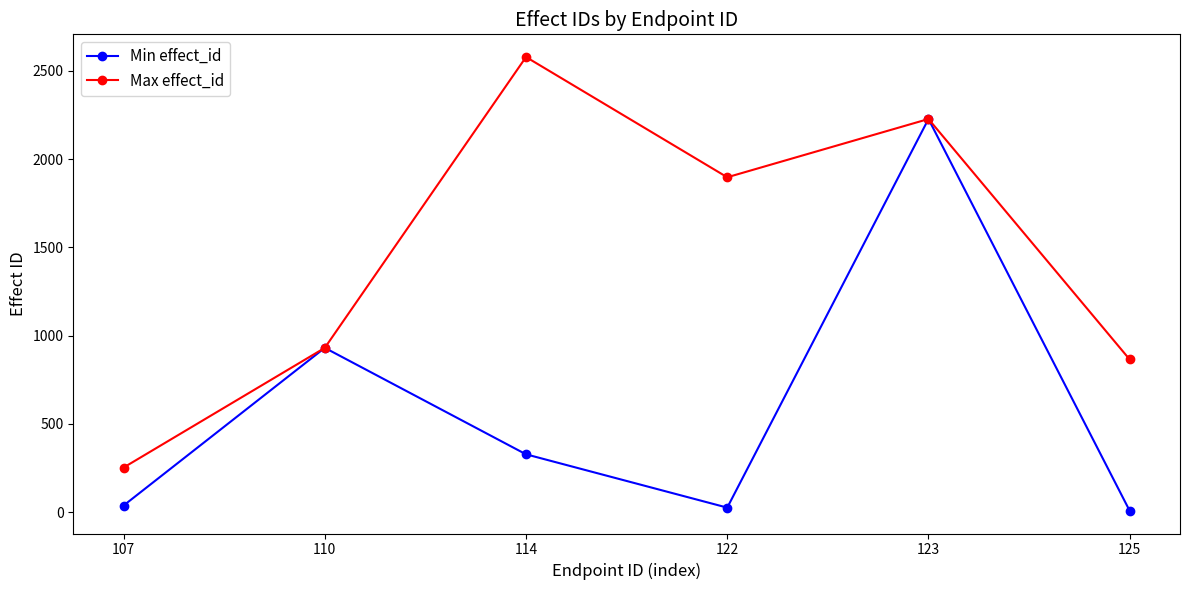

Does the chart have visible grid lines?

No